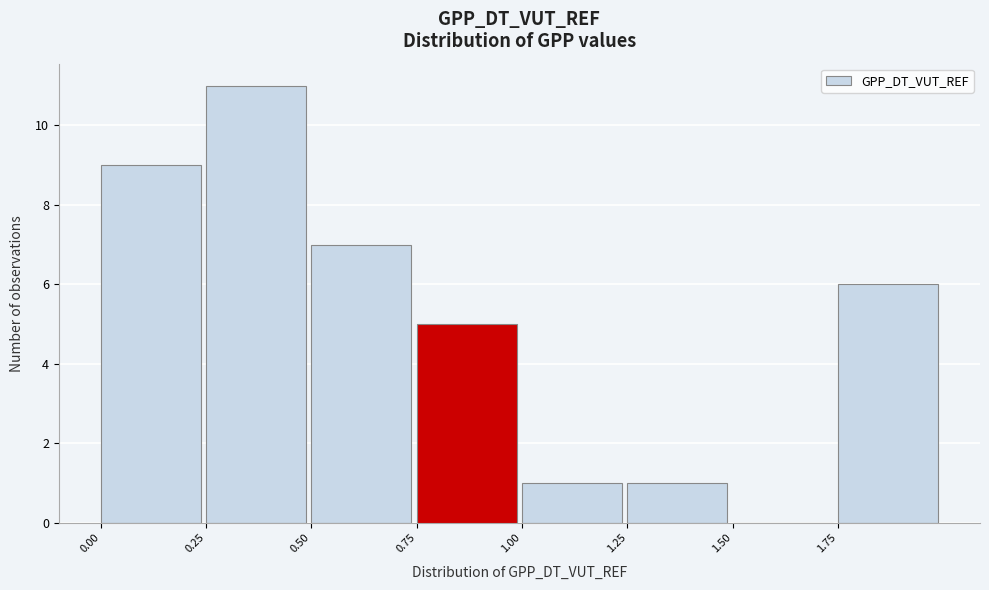

Which range on the x-axis has the tallest bar?

0.25 to 0.50